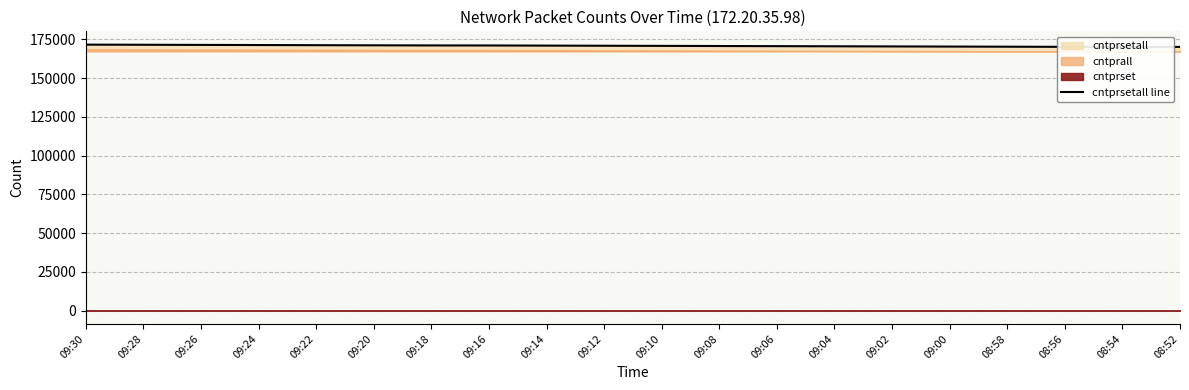

Reading left to right, list all the values displayed in this chart.

09:30=171617	09:28=171528	09:26=171440	09:24=171352	09:22=171263	09:20=171175	09:18=171099	09:16=171074	09:14=170985	09:12=170897	09:10=170809	09:08=170720	09:06=170632	09:04=170544	09:02=170455	09:00=170367	08:58=170279	08:56=170190	08:54=170148	08:52=170148